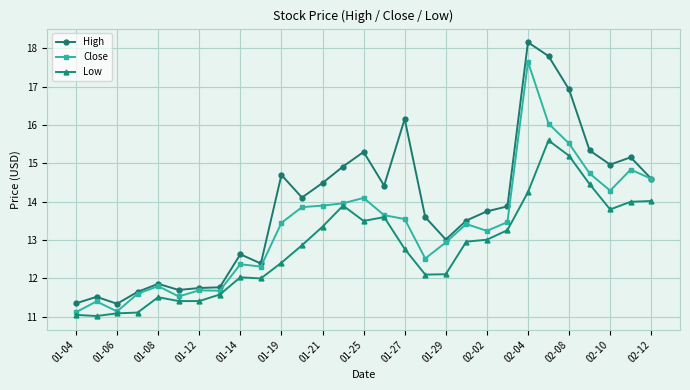

What is the minimum value shown in the chart?

11.0